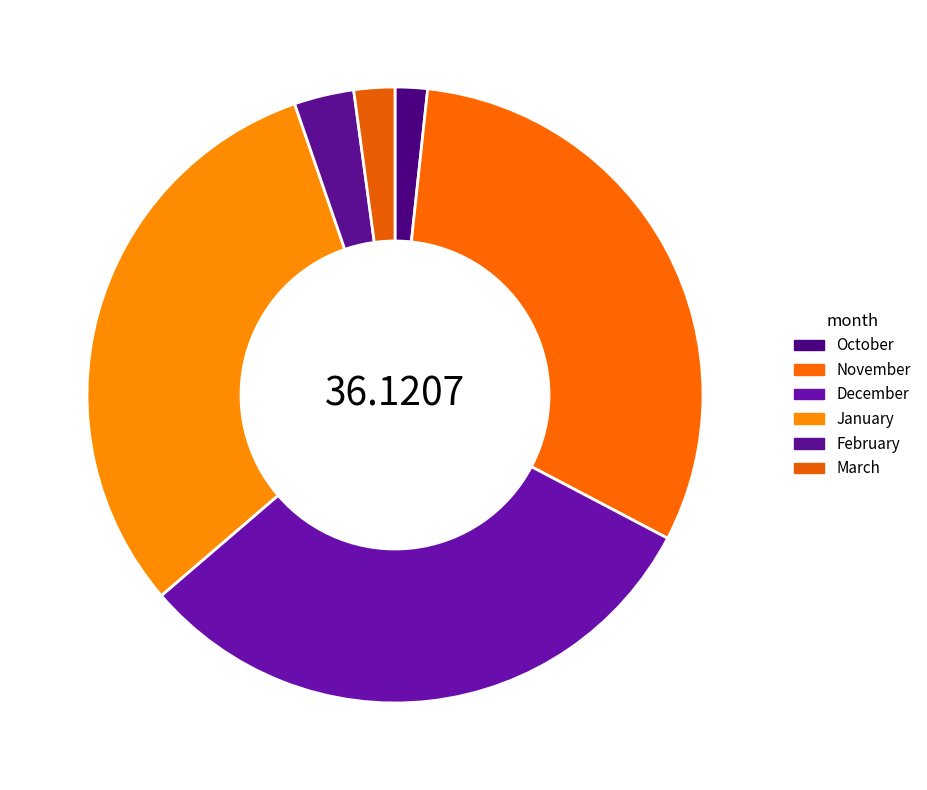

Count the number of slices in the pie.

6